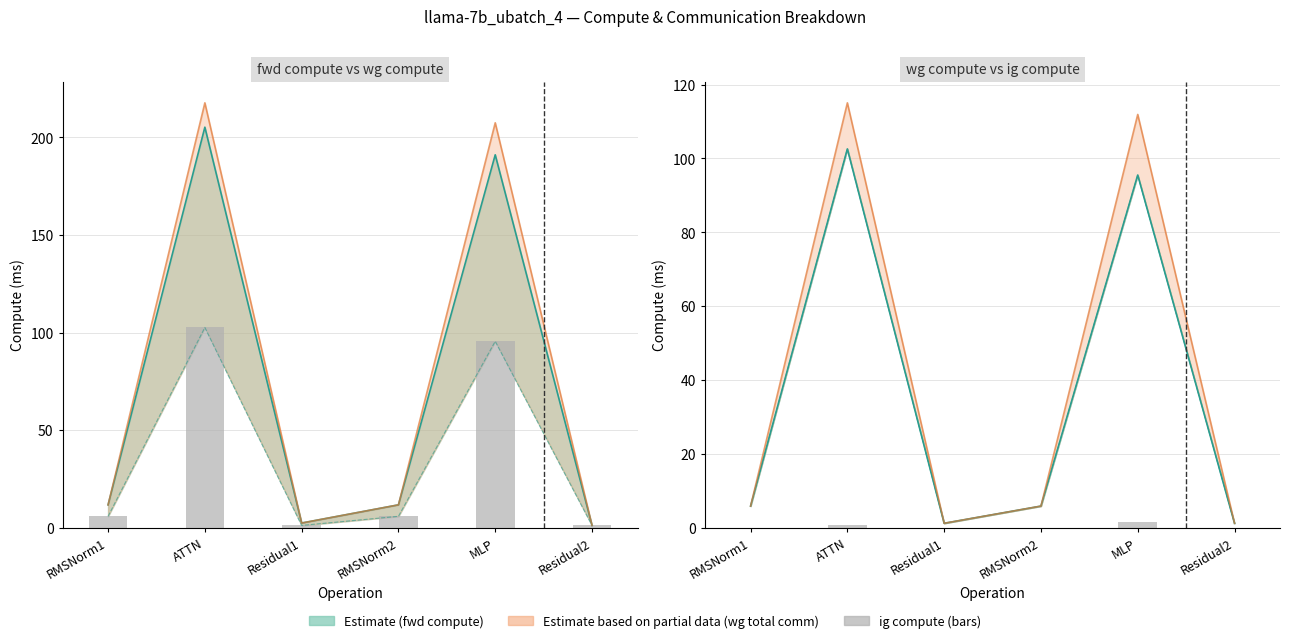

Count the values in the range 0 to 1.

5